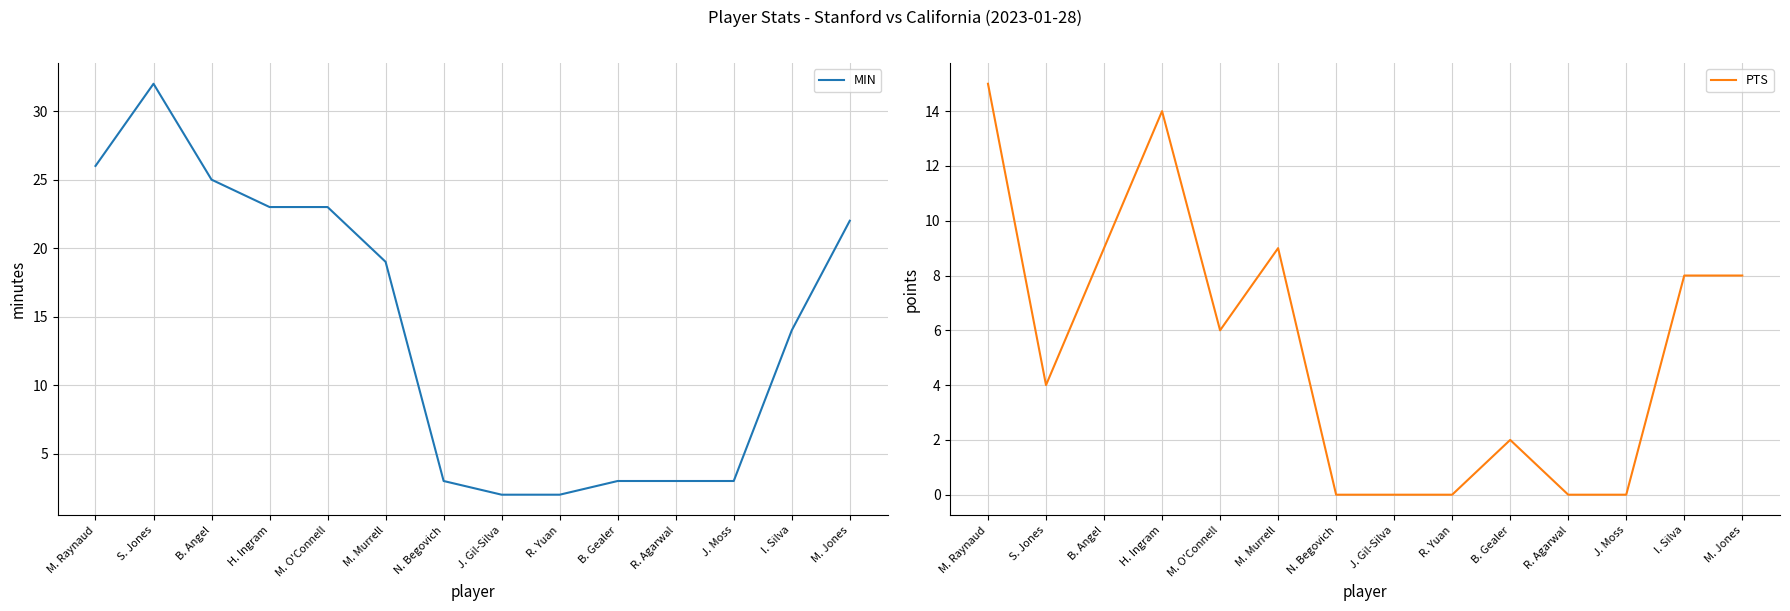

What is the average value of the PTS series?

5